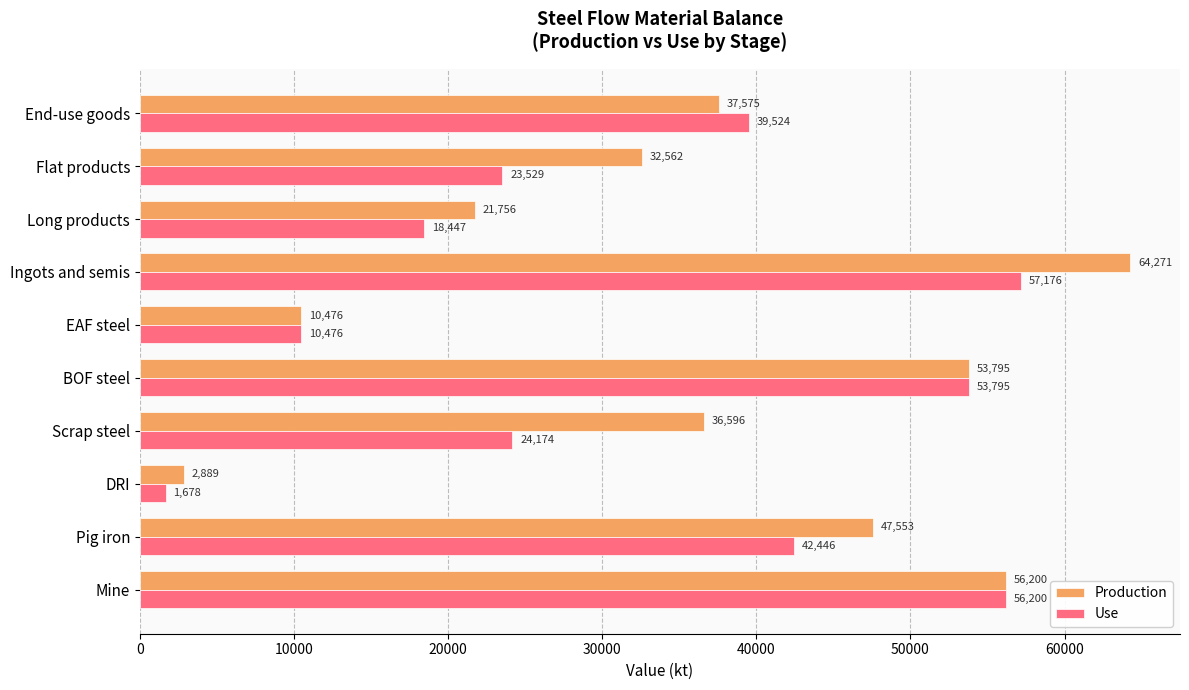

What is the minimum value for Production?

2888.8